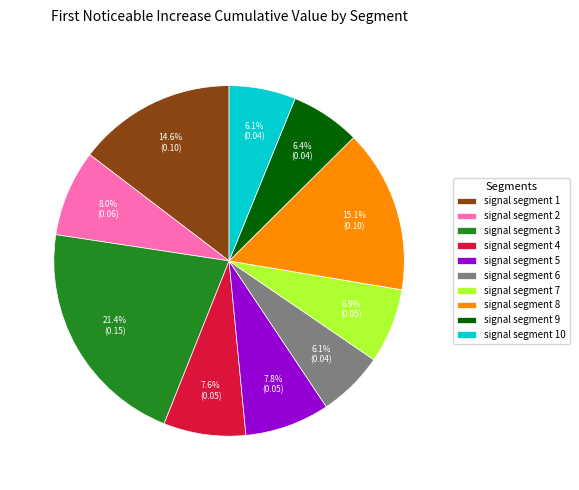

To the nearest percent, what is the combined percentage of signal segment 9 and signal segment 7?

13%